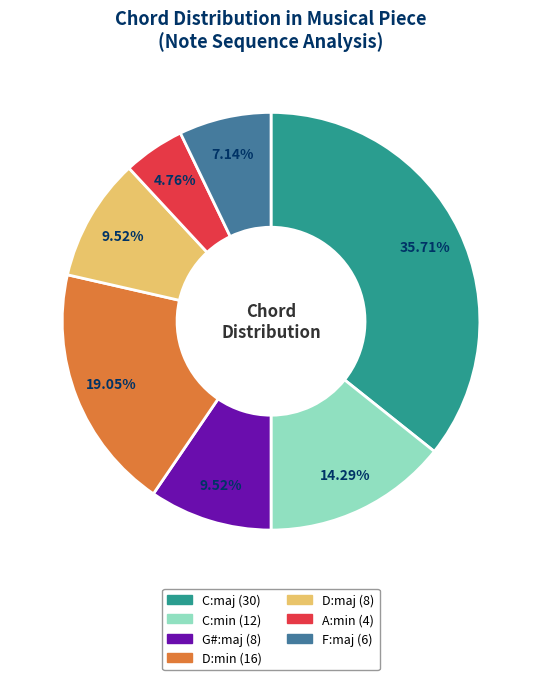

Which slice is the largest?

C:maj